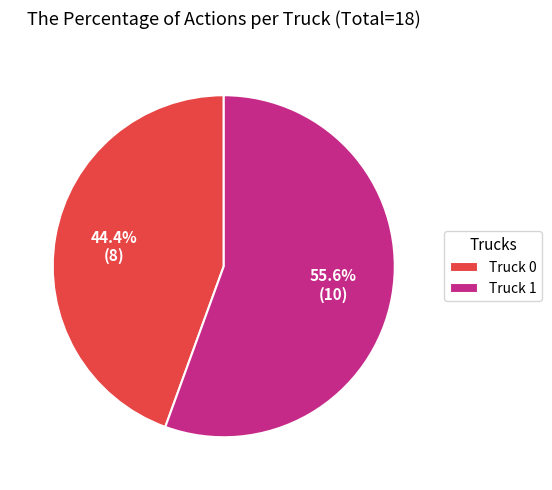

To the nearest percent, what portion does Truck 1 represent?

56%